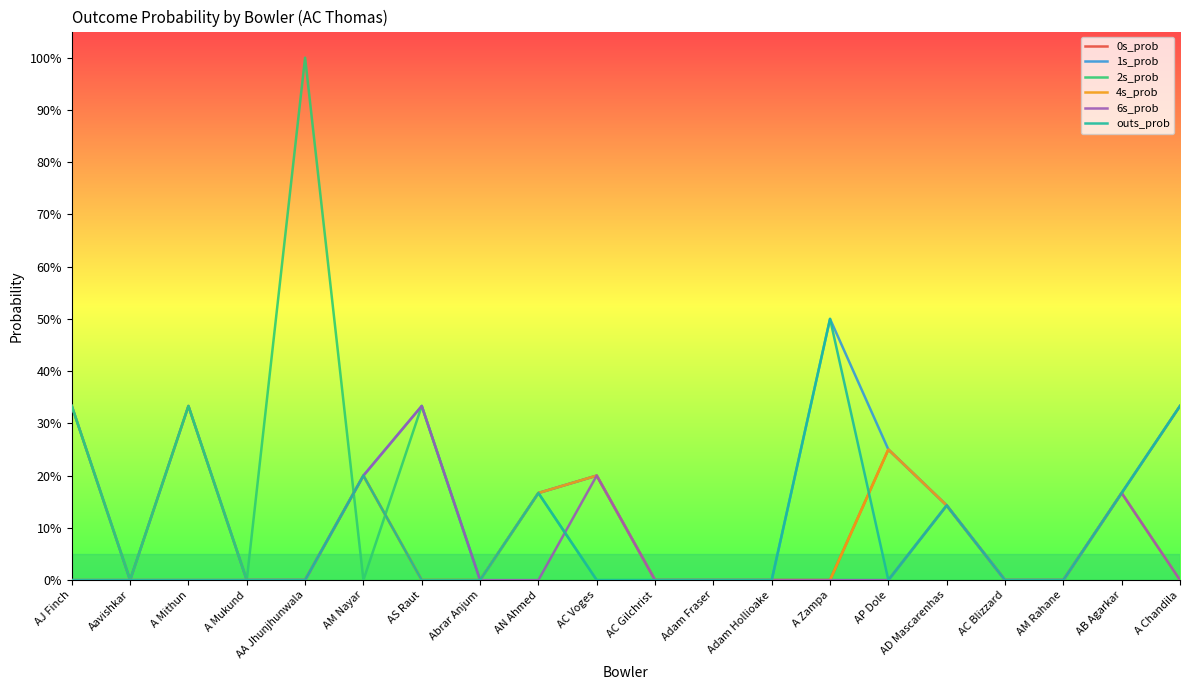

What are all the series names shown in the legend?

0s_prob, 1s_prob, 2s_prob, 4s_prob, 6s_prob, outs_prob